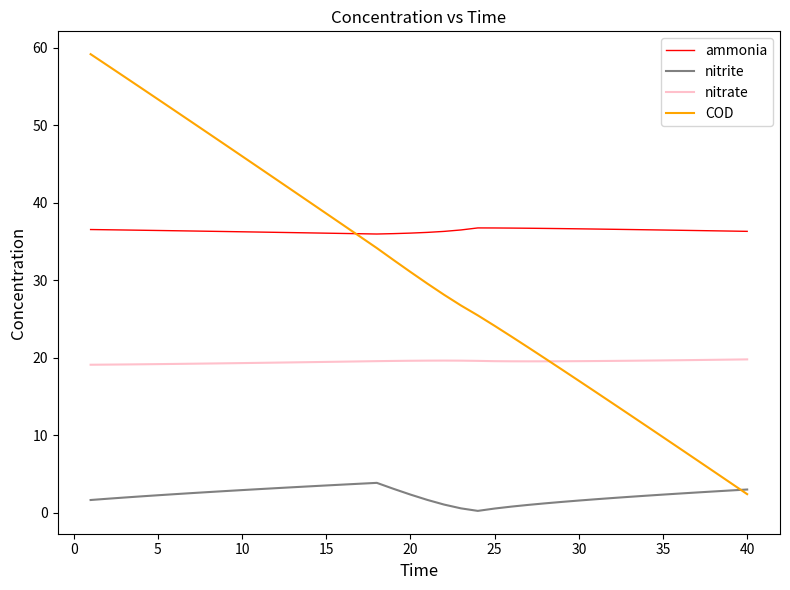

Rank the series by their maximum value, from lowest to highest.

nitrite, nitrate, ammonia, COD